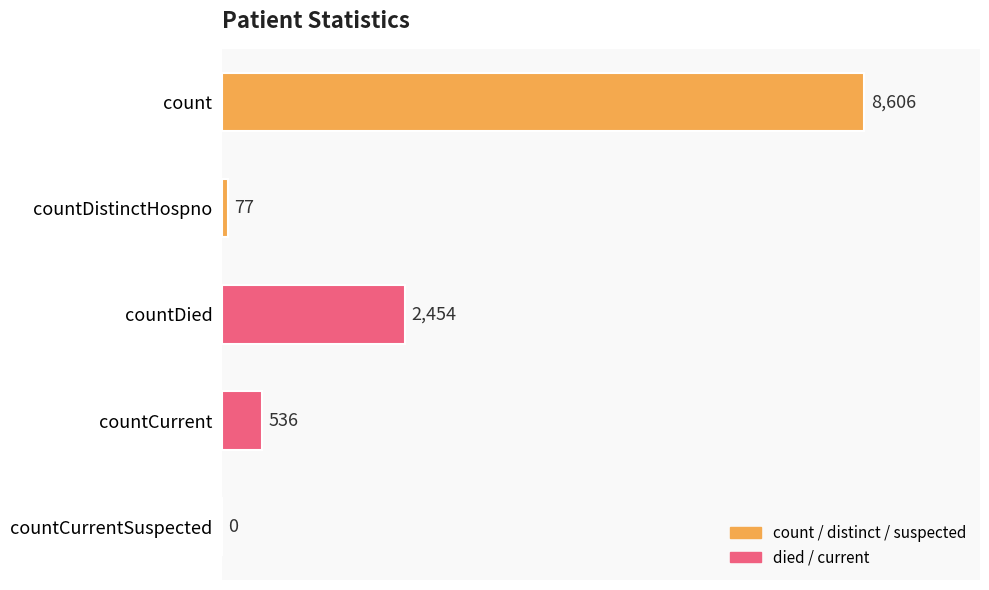

At which label is the value closest to 4303?

countDied